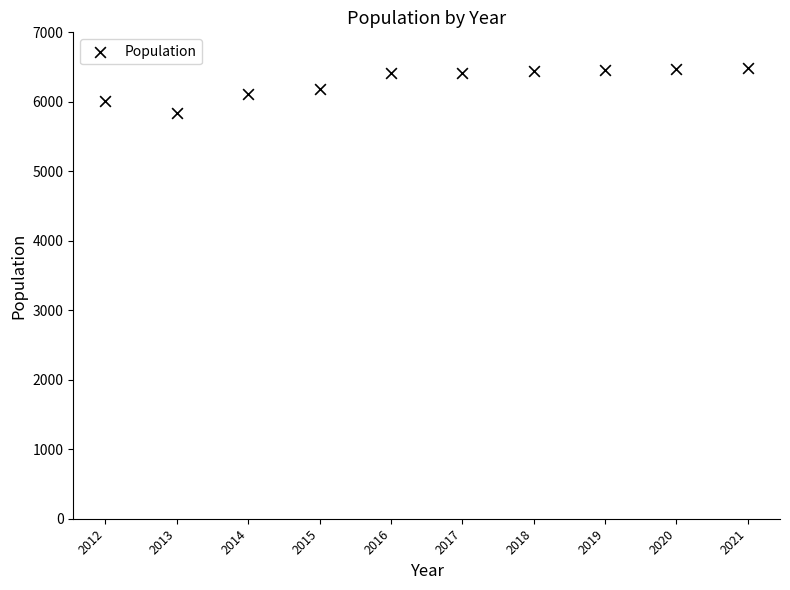

What is the average Y value?

6282